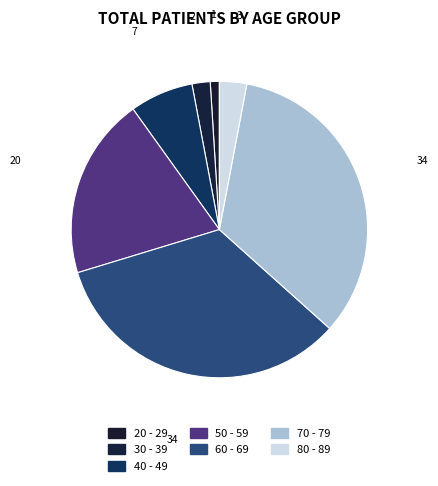

What is the change in value from 50 - 59 to 60 - 69?

+14